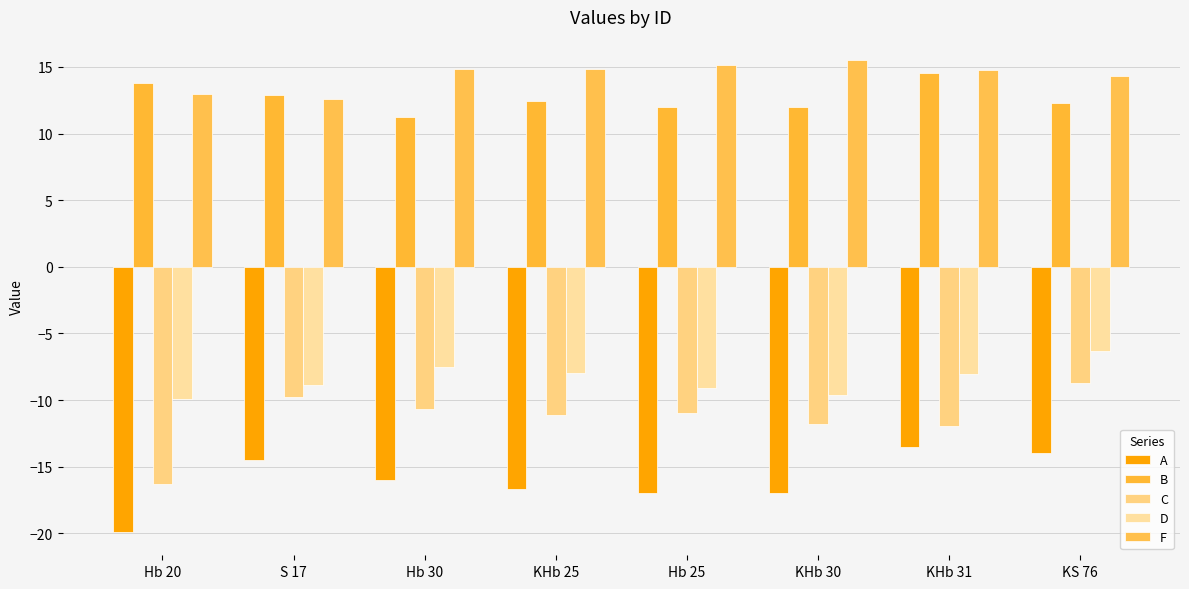

How many bars are there in total?

40